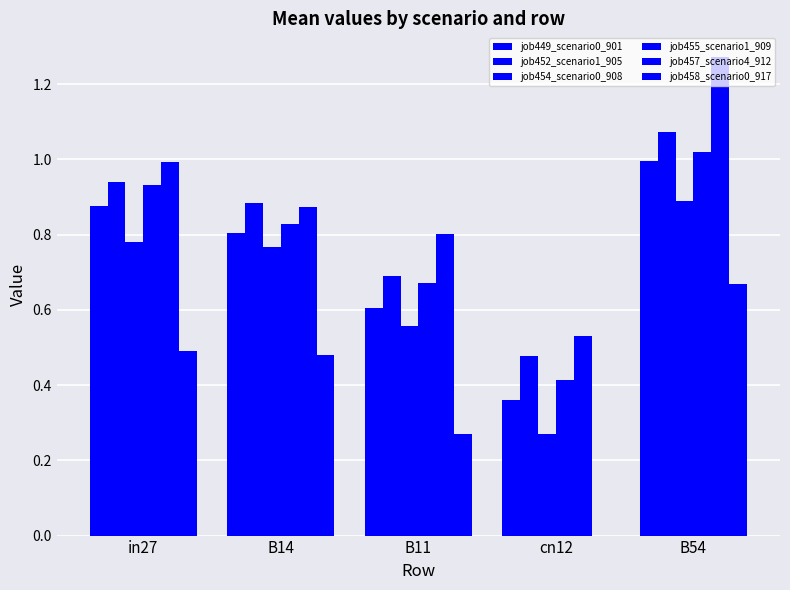

What is the sum of all job452_scenario1_905 values?

4.1